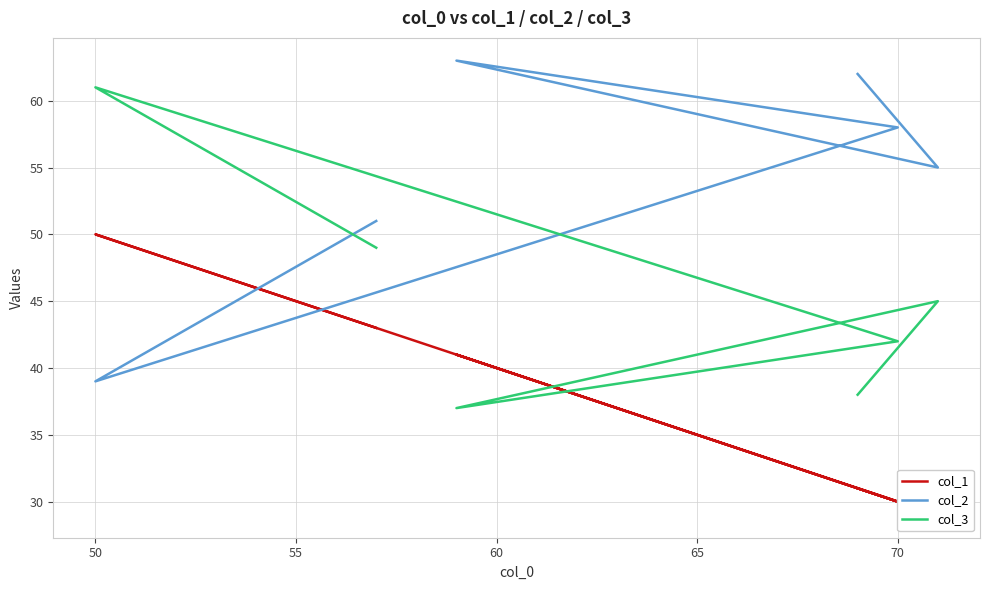

What is the value of the col_1 point at the 6th from the left?

31